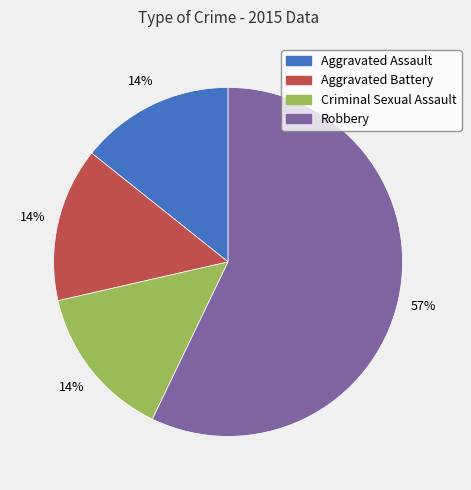

What is the majority slice?

Robbery